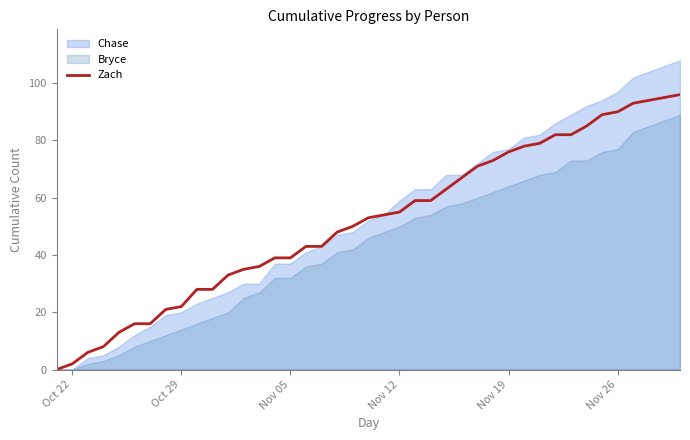

Is it true that Zach equals 5 at Oct 29?

False